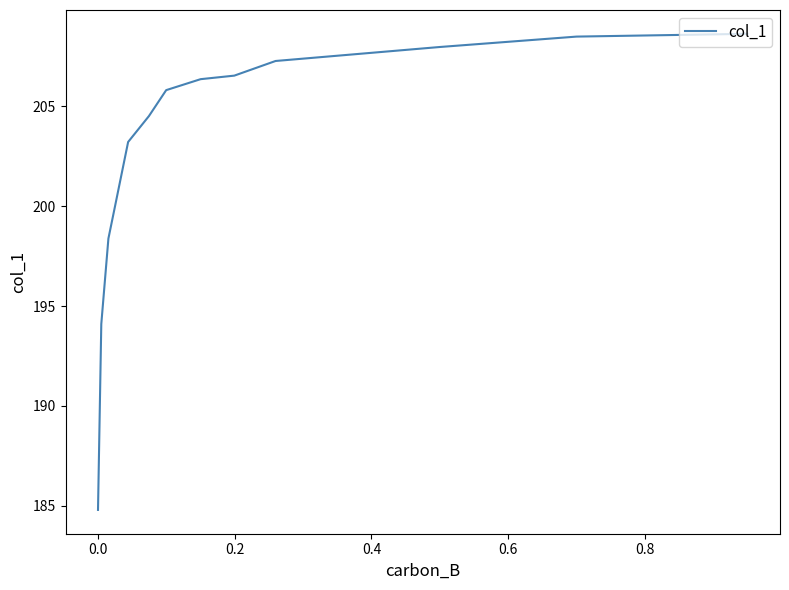

What is the maximum value shown in the chart?

208.6